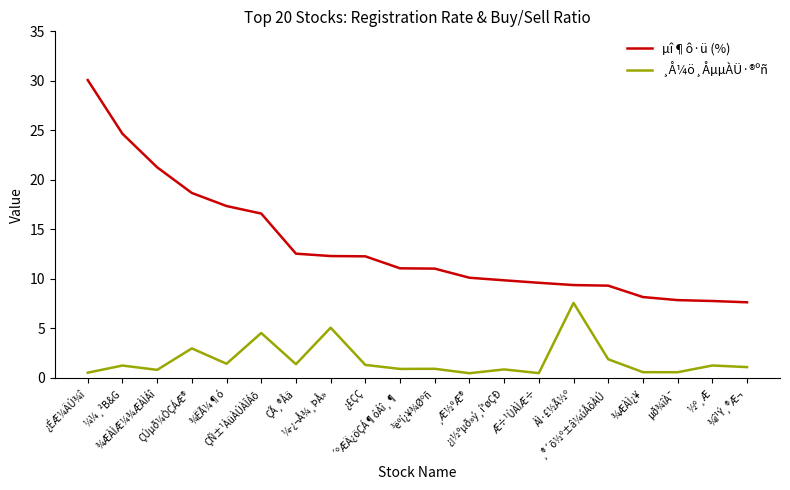

True or false: µî¶ô·ü (%) and ¸Å¼ö¸ÅµµÀÜ·®ºñ intersect in this chart.

False